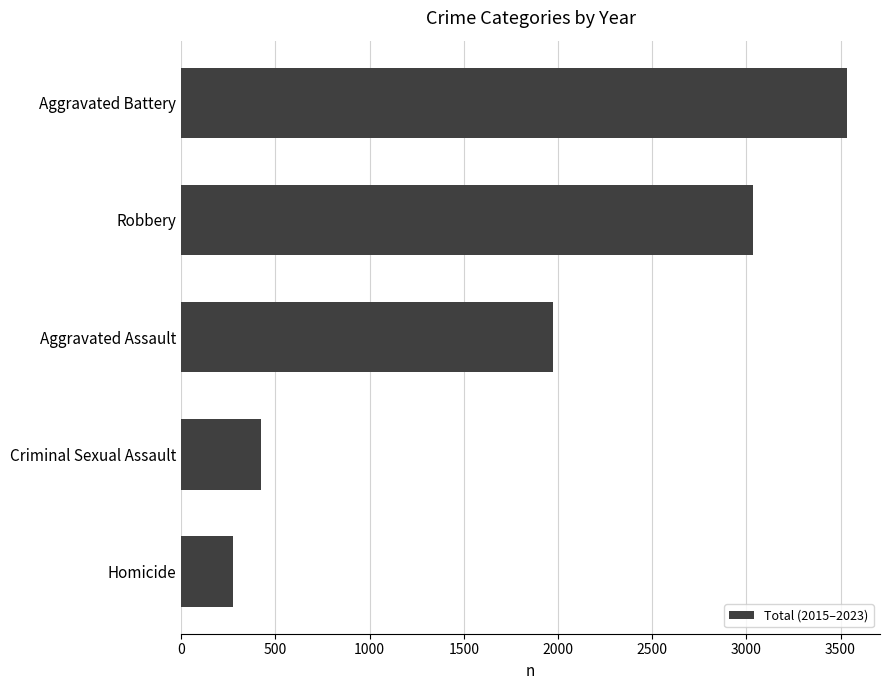

The value at Homicide is 455. True or false?

False